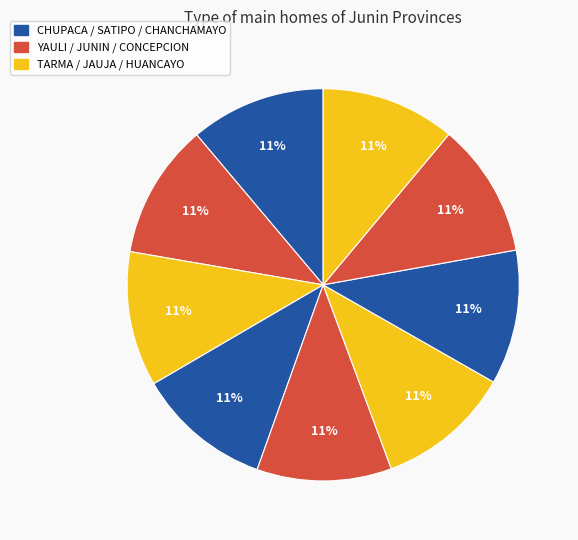

How many slices are in this pie chart?

9